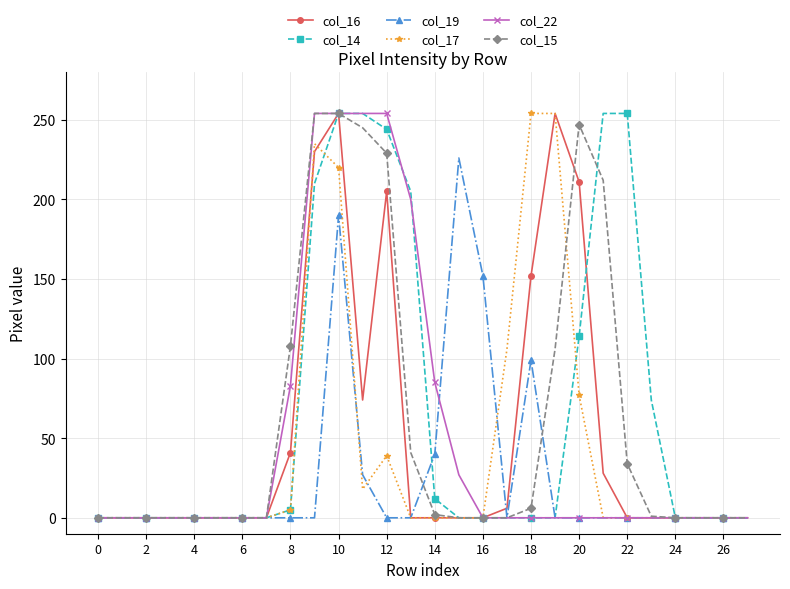

At how many categories does at least one series exceed 71?

16